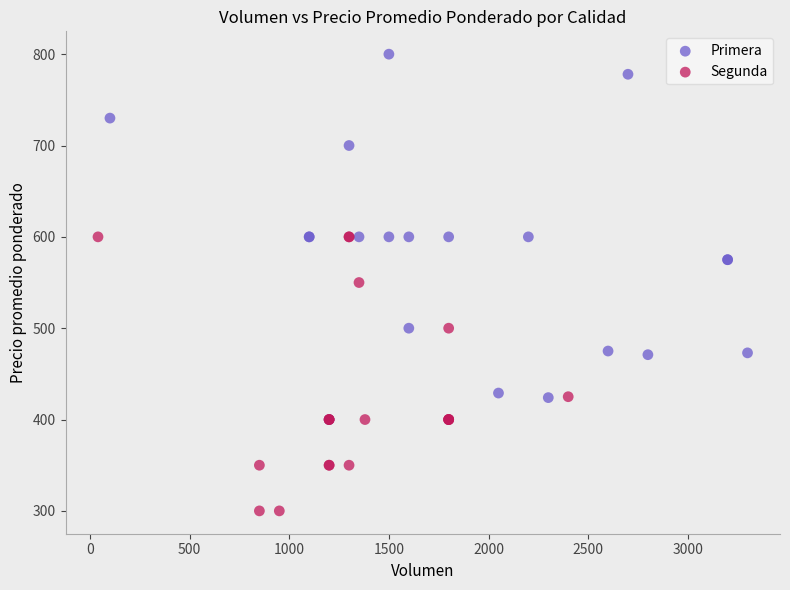

Which series contains the highest Y value?

Primera